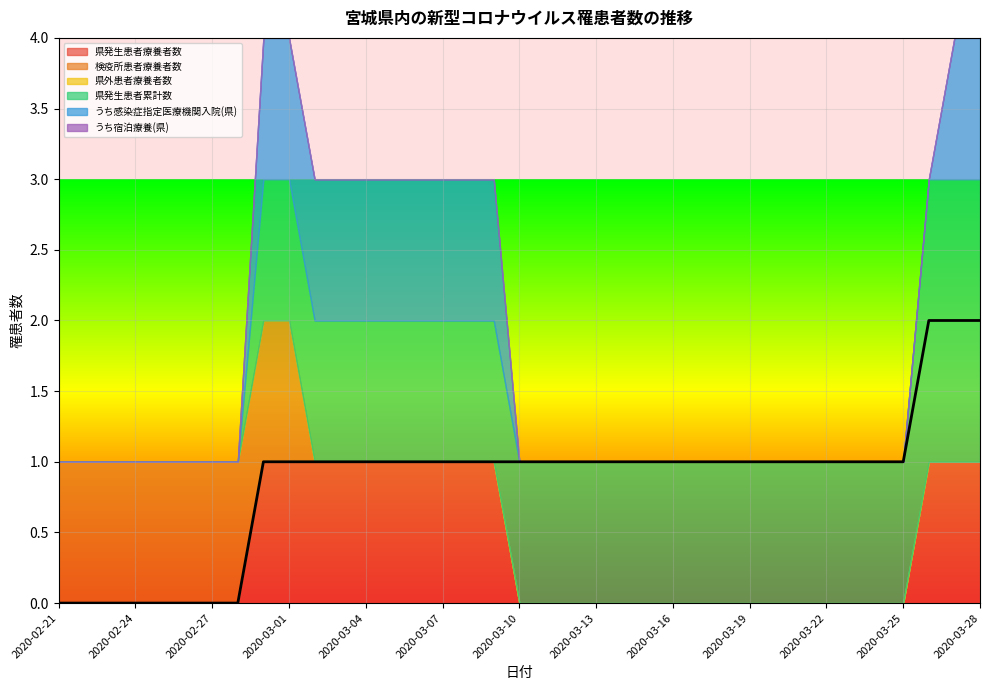

True or false: 県外患者療養者数 and うち宿泊療養(県) intersect in this chart.

False